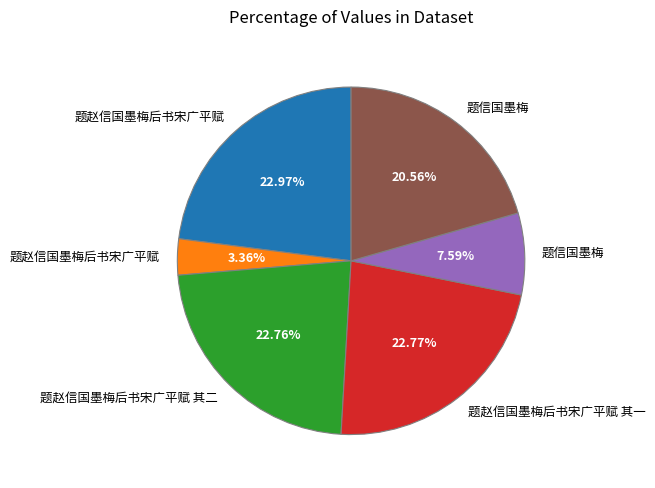

Does any single category account for the majority?

No